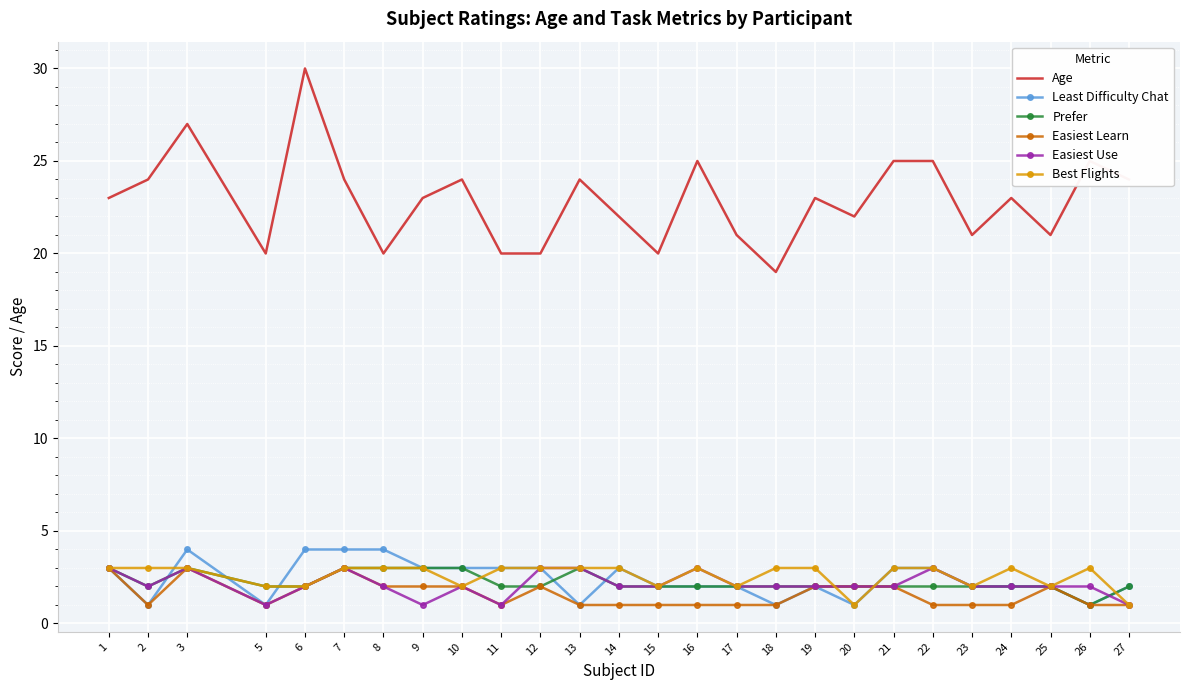

True or false: Easiest Learn has a value of 0 at 23.

False